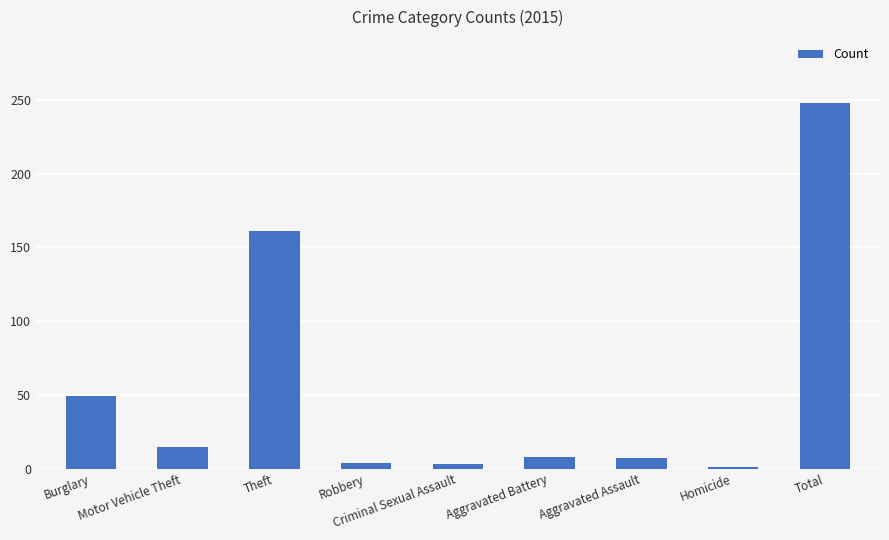

What is the value of the 8th bar from the left?

1